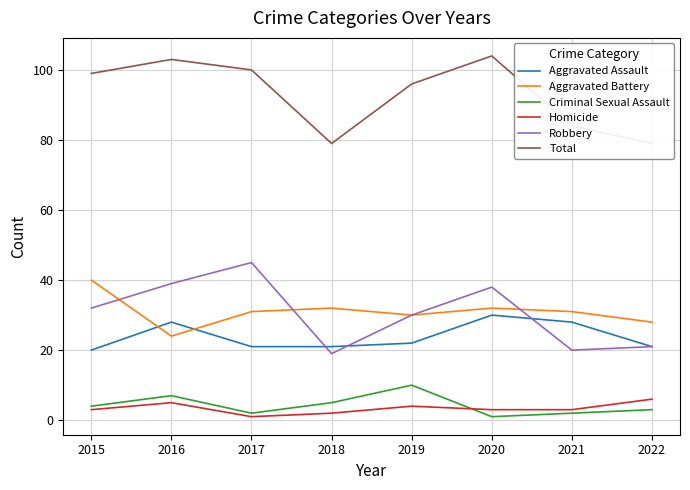

What is the smallest value displayed?

1